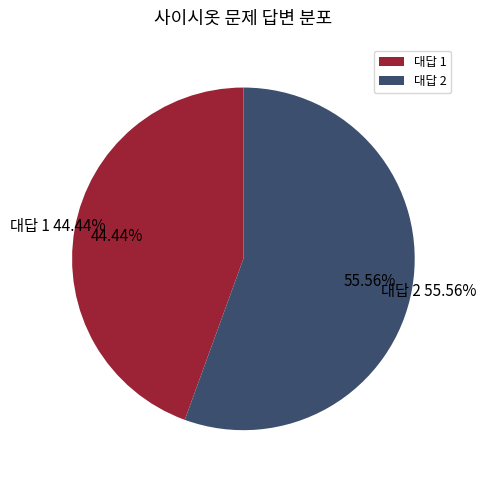

True or false: 인사말/인삿말 accounts for 1% of the total.

False